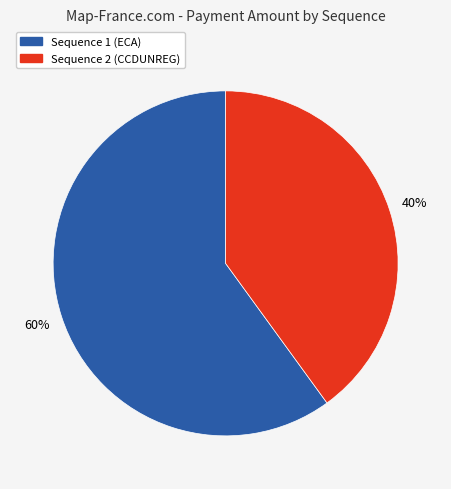

To the nearest percent, what is the difference between the largest and smallest slice percentages?

20%